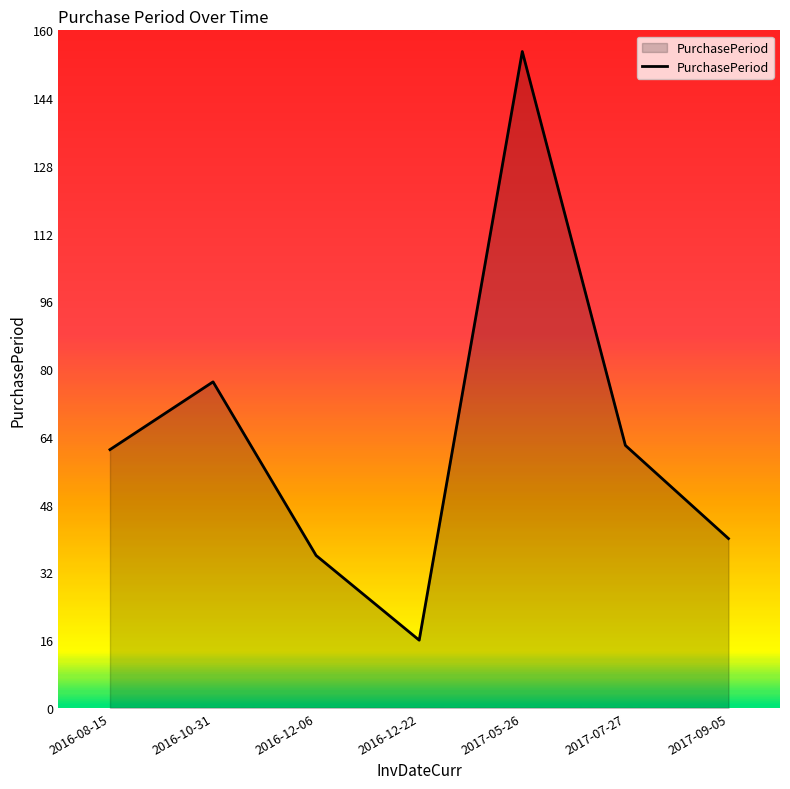

At which label is the value closest to 85?

2016-10-31